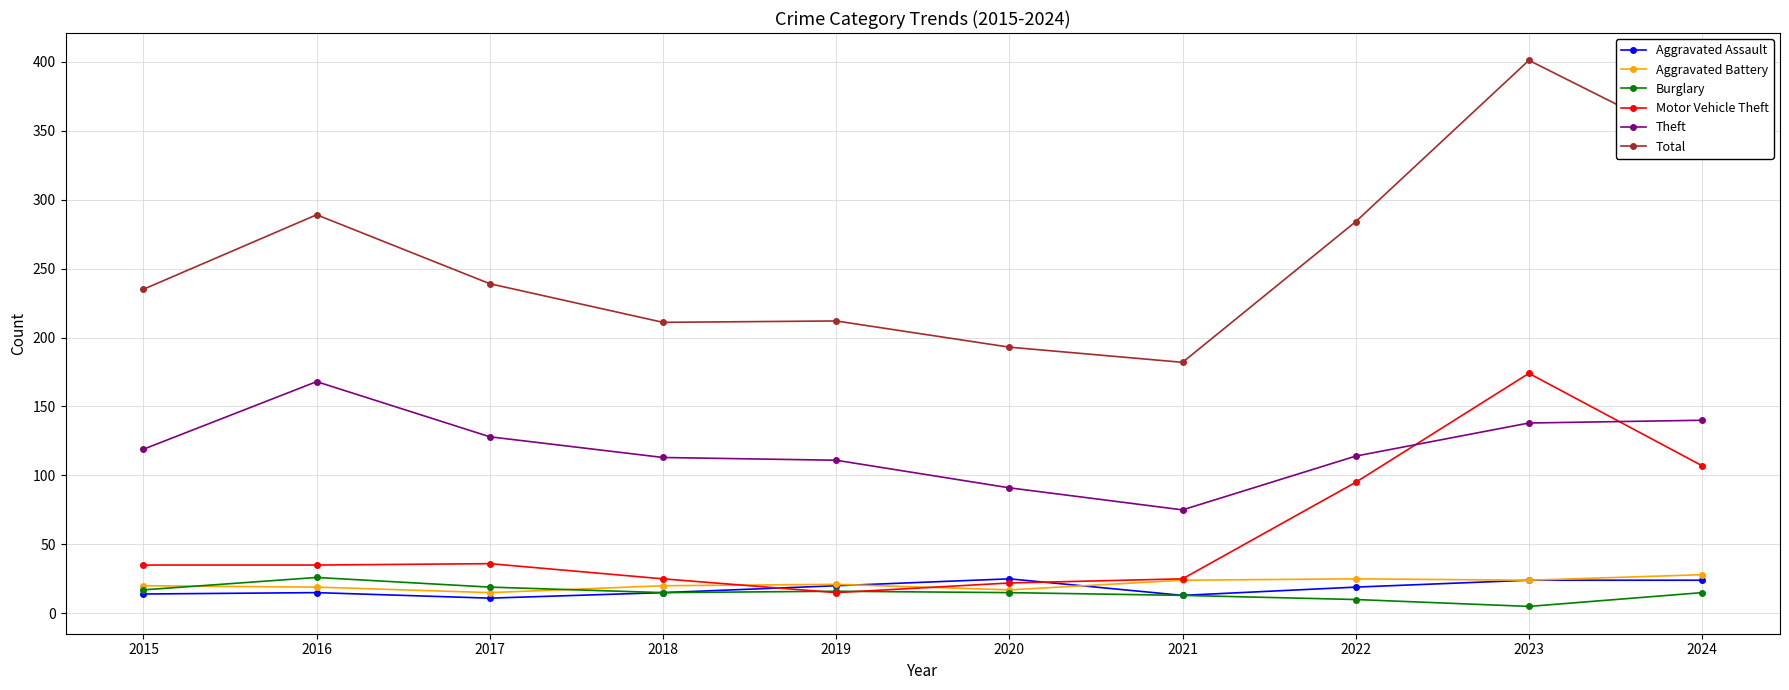

What are all the series names shown in the legend?

Aggravated Assault, Aggravated Battery, Burglary, Motor Vehicle Theft, Theft, Total